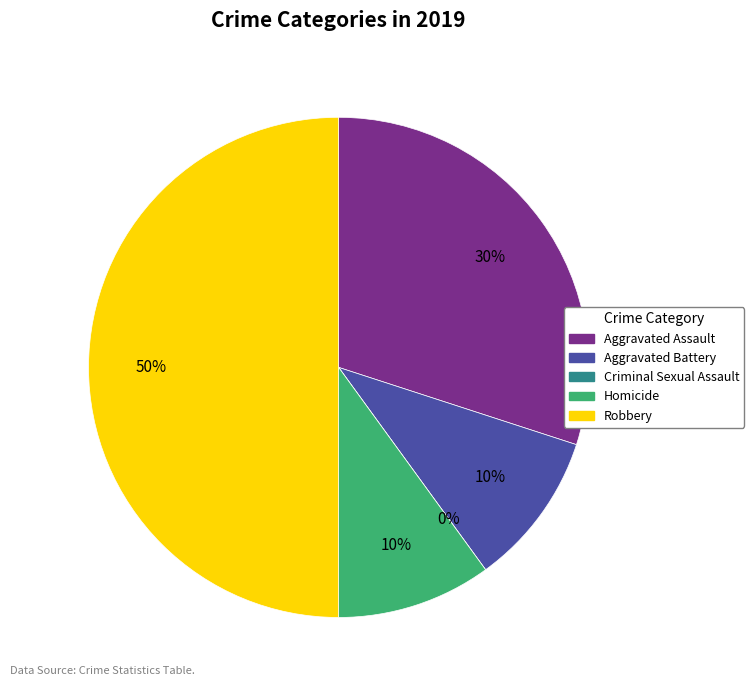

Between Robbery and Homicide, which is larger?

Robbery